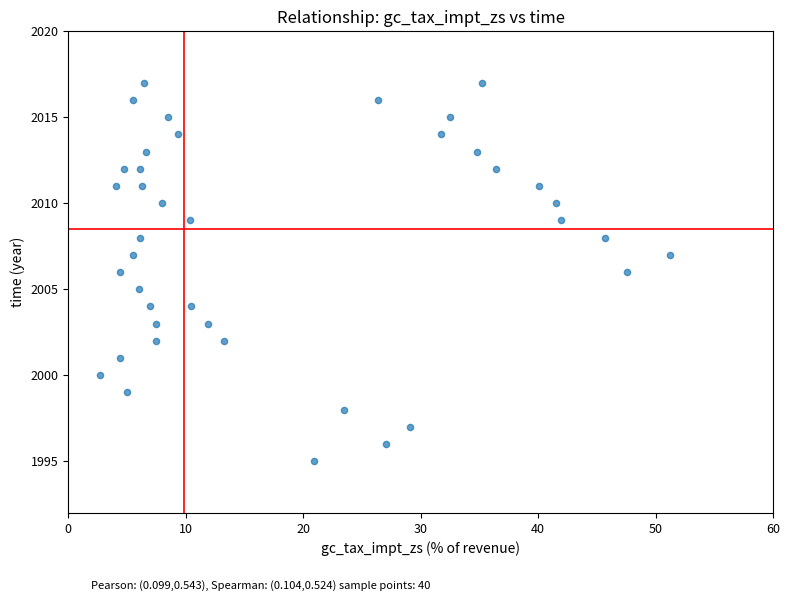

What is the range of Y values (max minus min)?

22